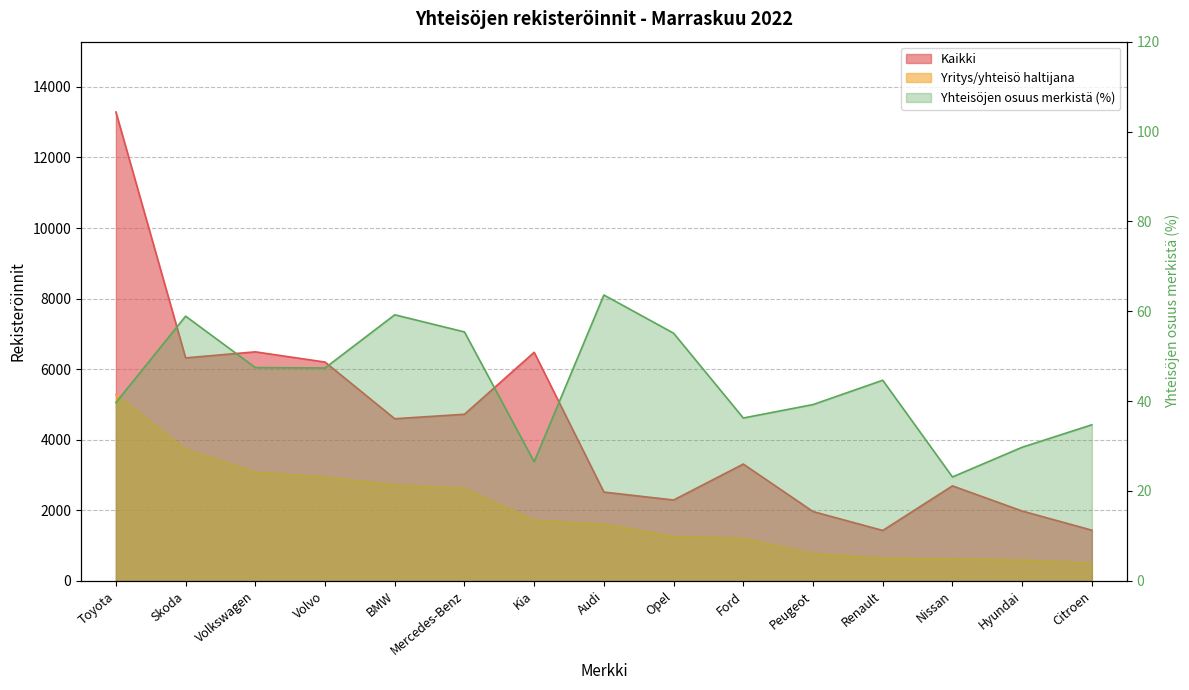

Is the value of Kaikki at Nissan greater than the value of Yritys/yhteisö haltijana at Citroen?

Yes